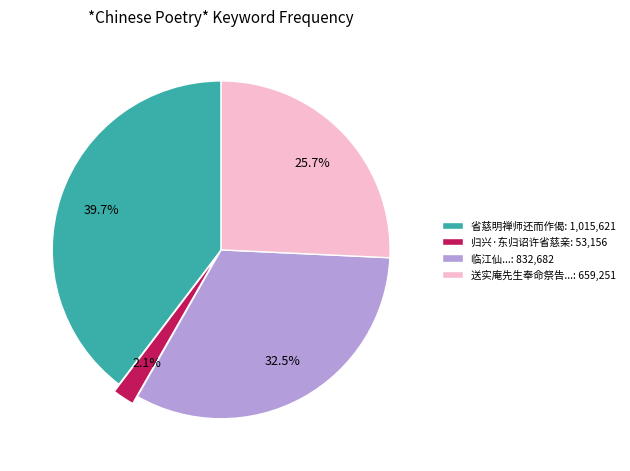

Which slice is the largest?

省慈明禅师还而作偈: 1,015,621